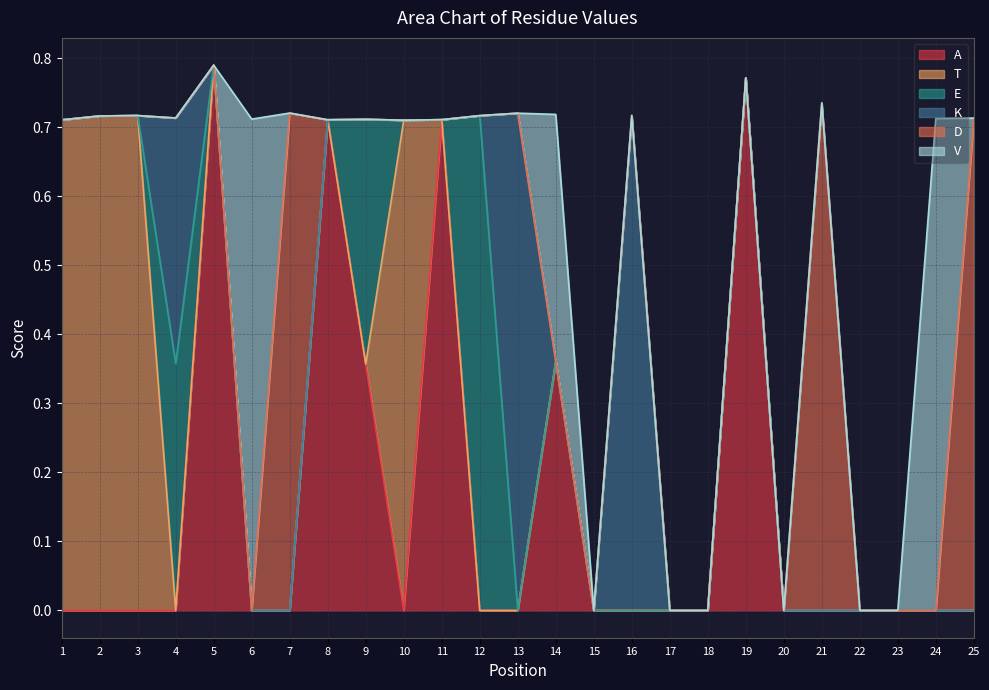

At which label does A reach its peak?

5